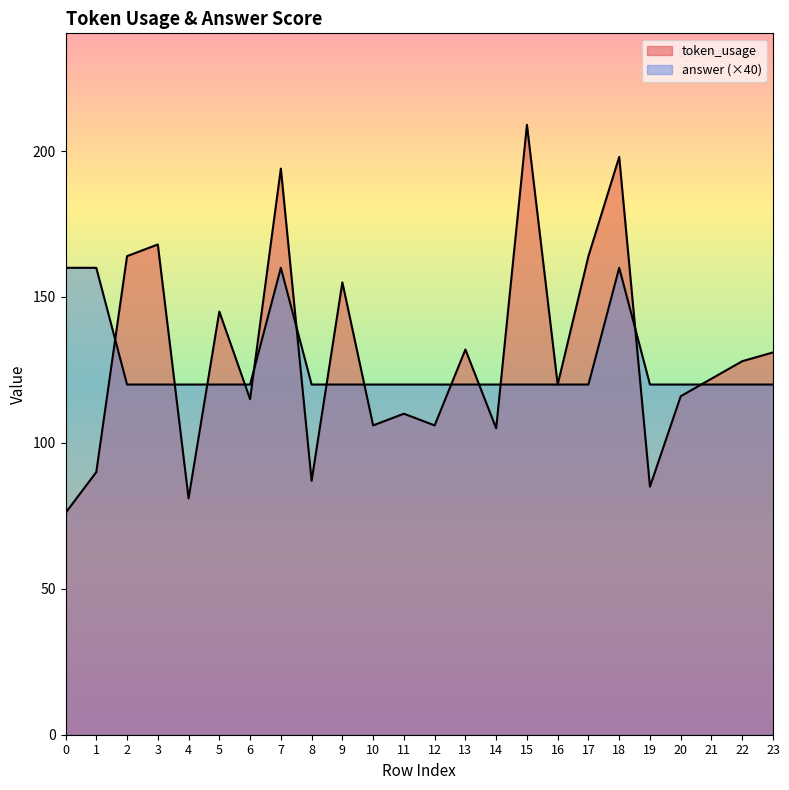

Which series has the widest spread of values?

token_usage